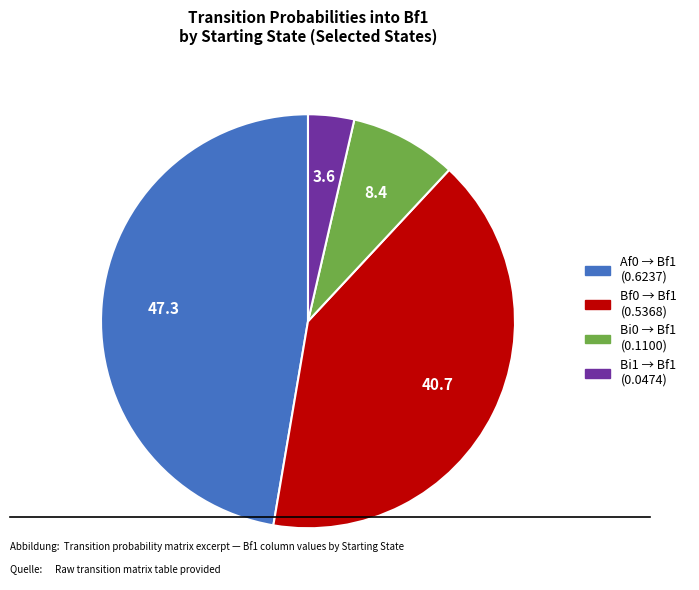

Is there a majority slice in this chart?

No